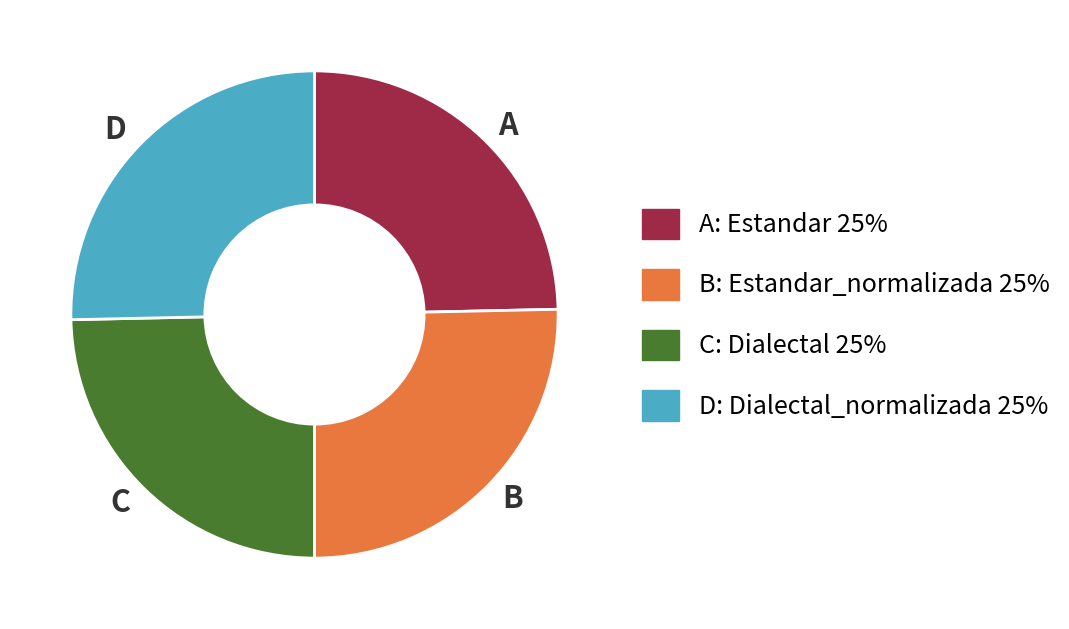

Is it true that B: Estandar_normalizada 25% is 38% of the pie?

False